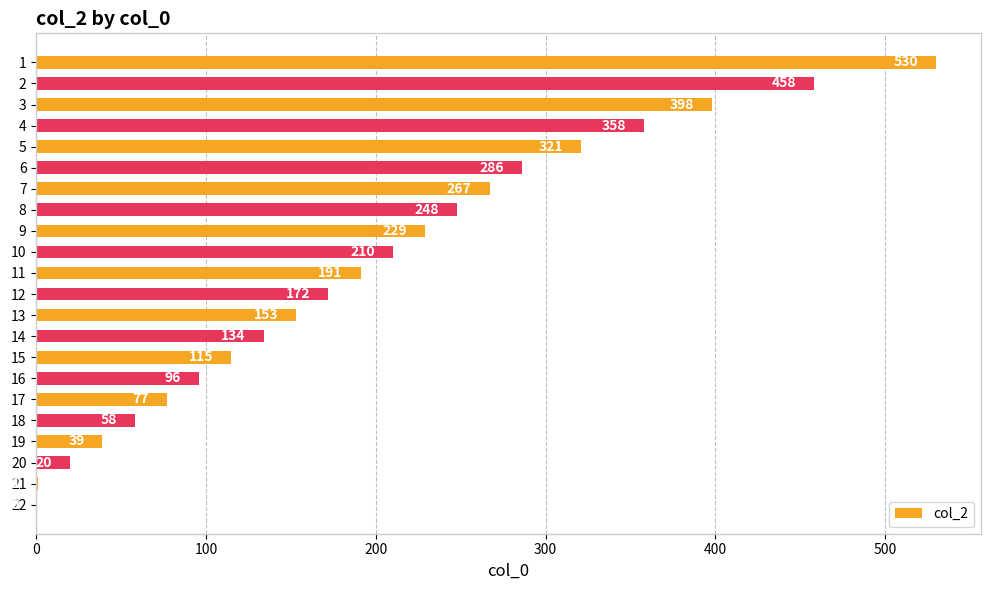

What is the sum of all values?

4361